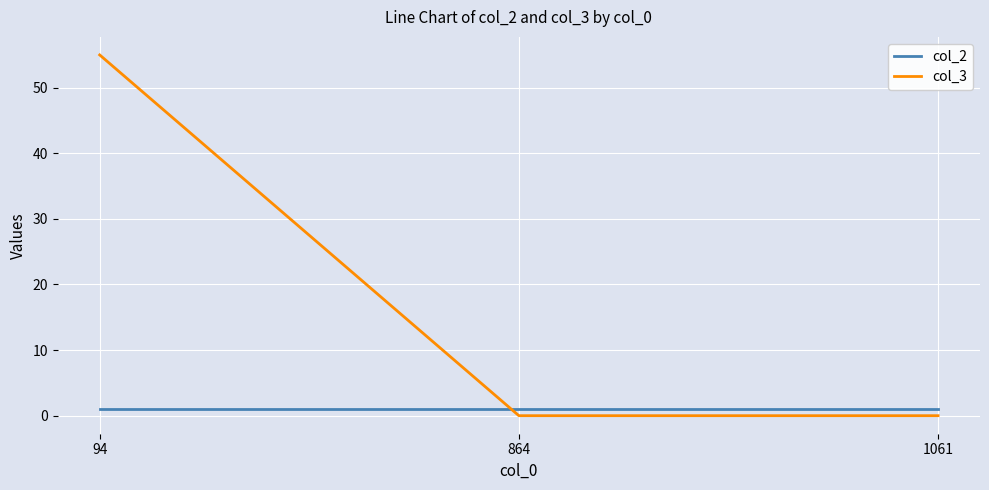

What is the total value across all series at 94?

56